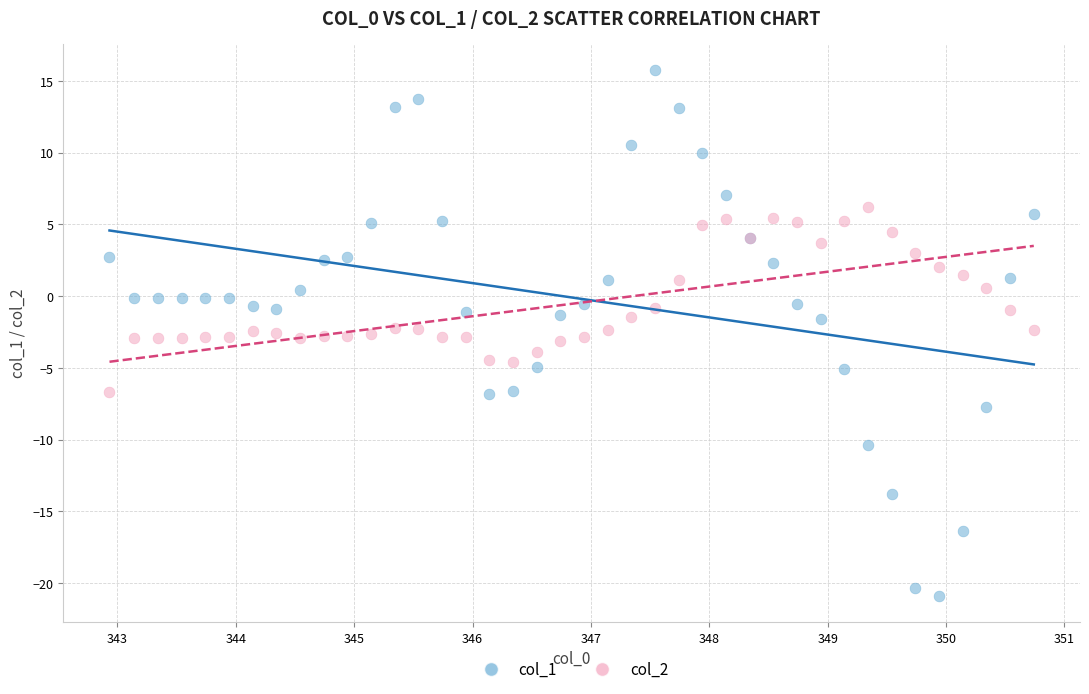

Which series has the largest Y range (max minus min)?

col_1